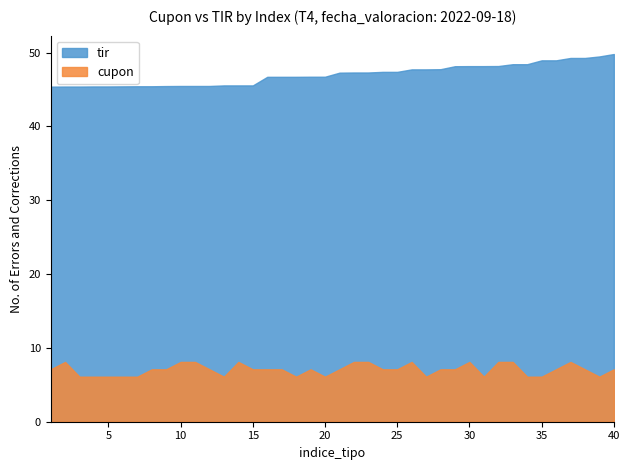

Does the chart display data point markers on the line(s)?

No